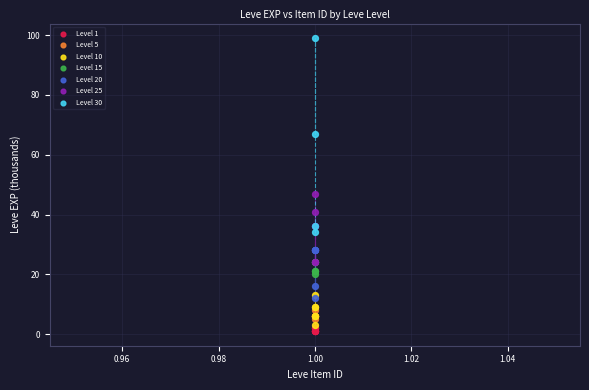

What are all the series names shown in the legend?

Level 1, Level 5, Level 10, Level 15, Level 20, Level 25, Level 30